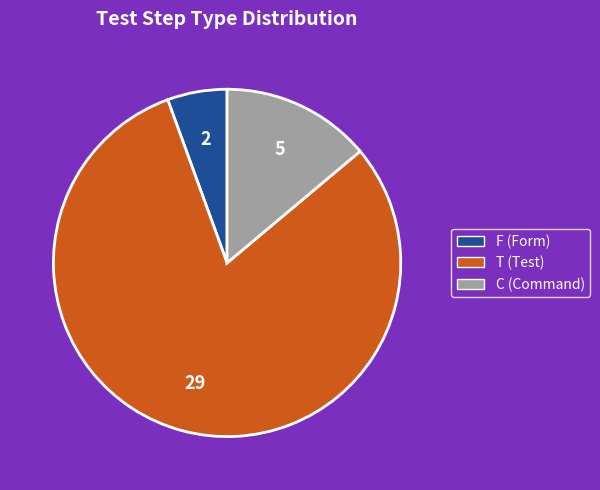

Rank the categories by value from highest to lowest.

T, C, F